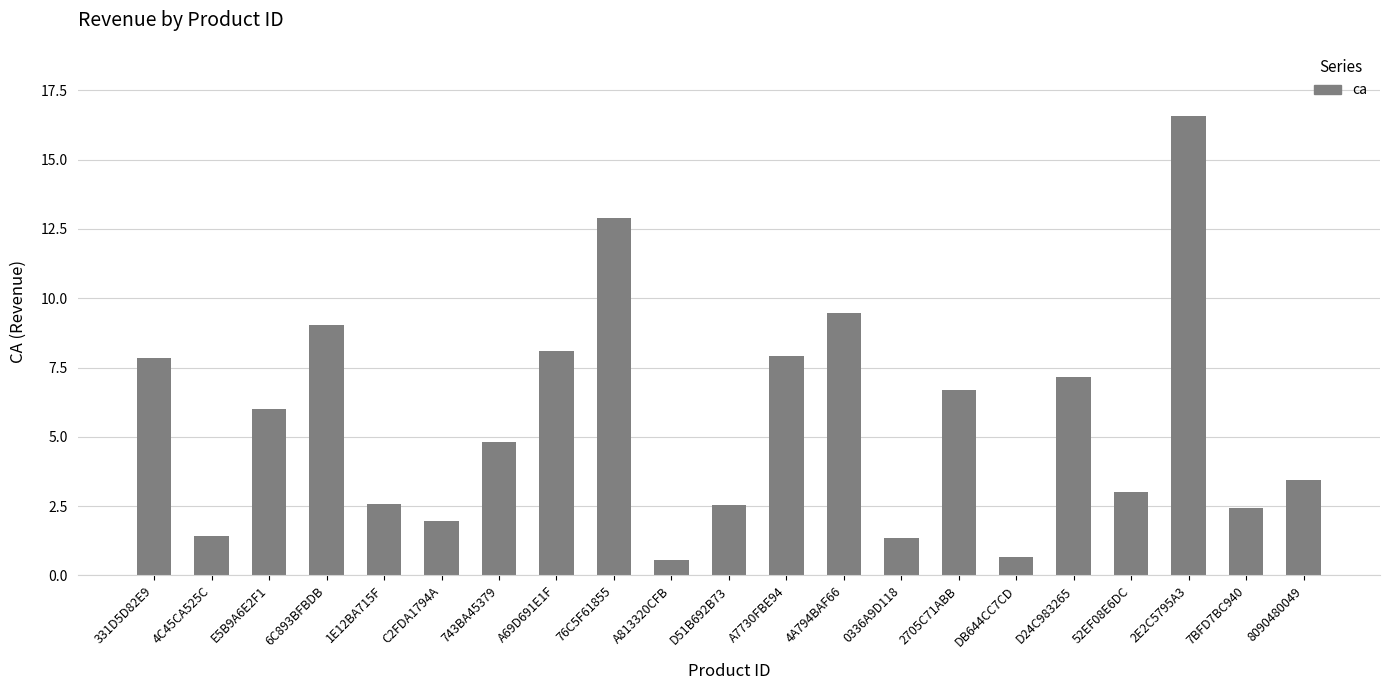

What is the greatest value displayed?

16.6